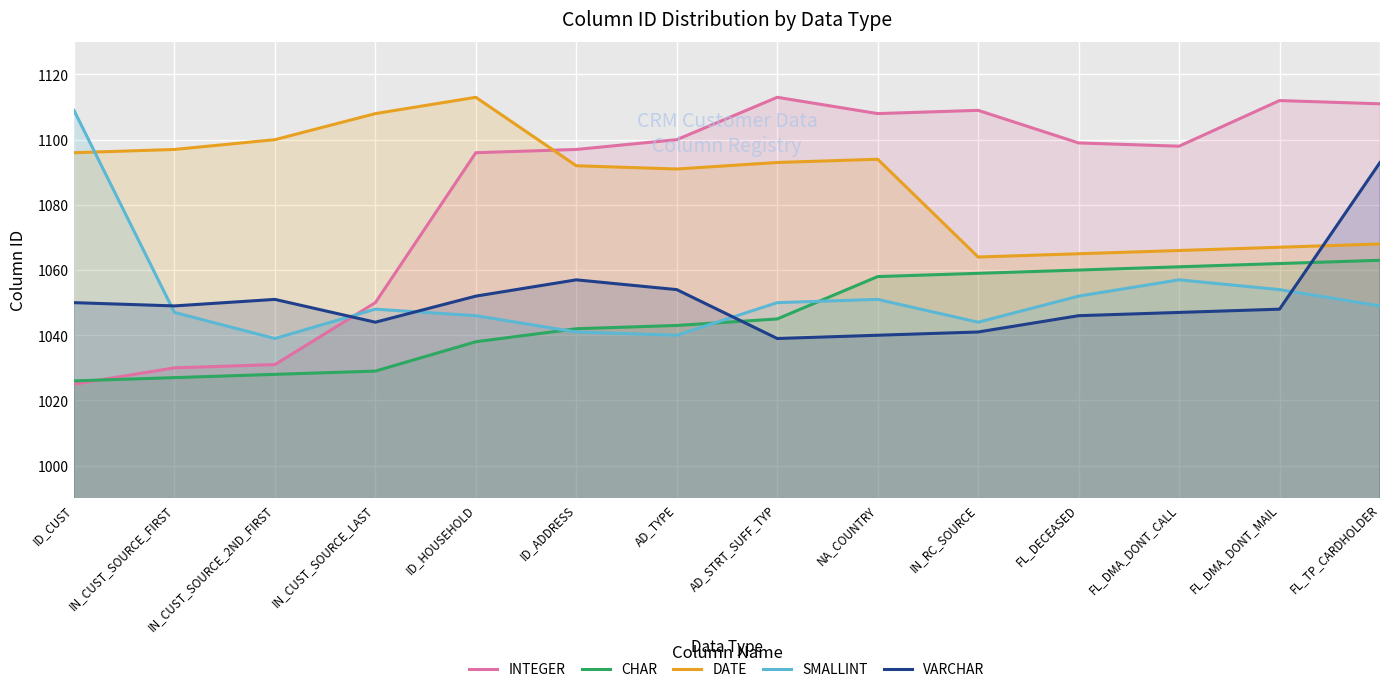

How many lines are shown in the chart?

5